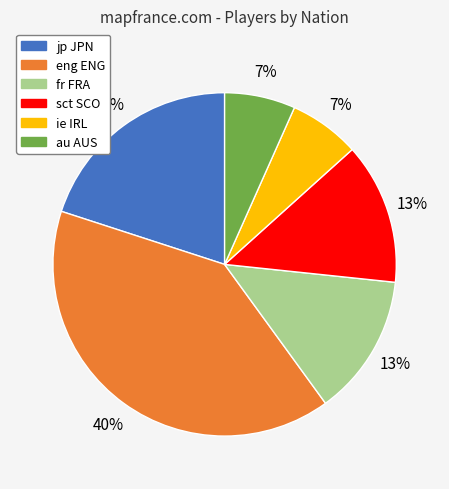

To the nearest percent, what is the difference between the largest and smallest slice percentages?

33%